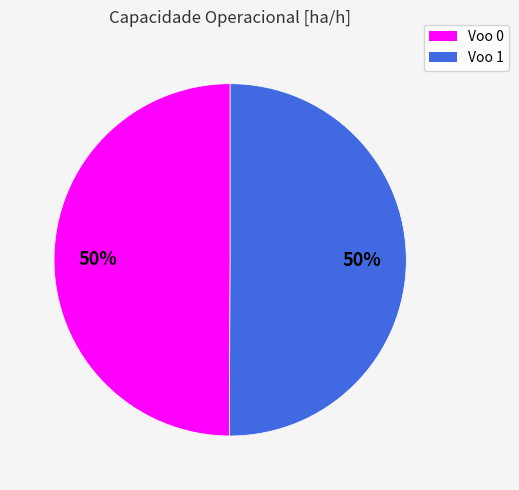

To the nearest percent, what is the combined percentage of Voo 1 and Voo 0?

100%